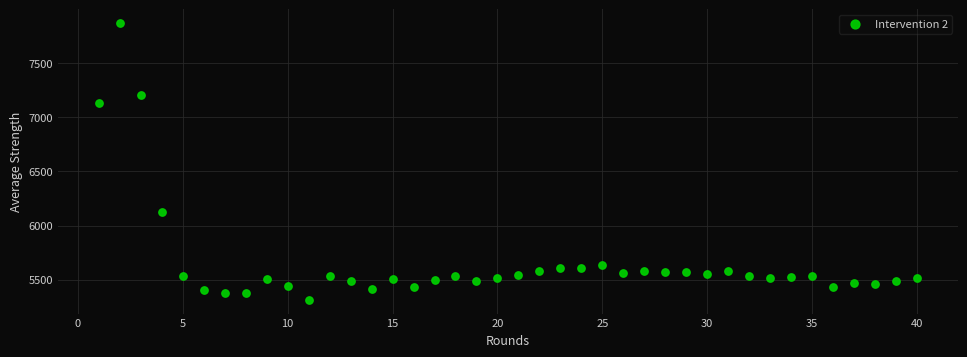

What is the range of Y values (max minus min)?

2555.3